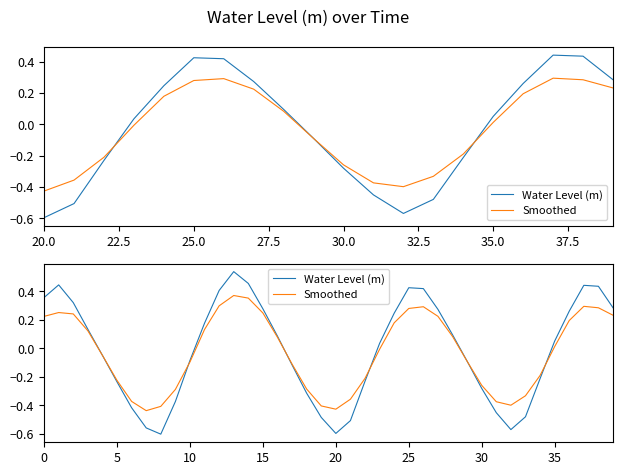

What is the highest value of the Water Level (m) series?

0.5